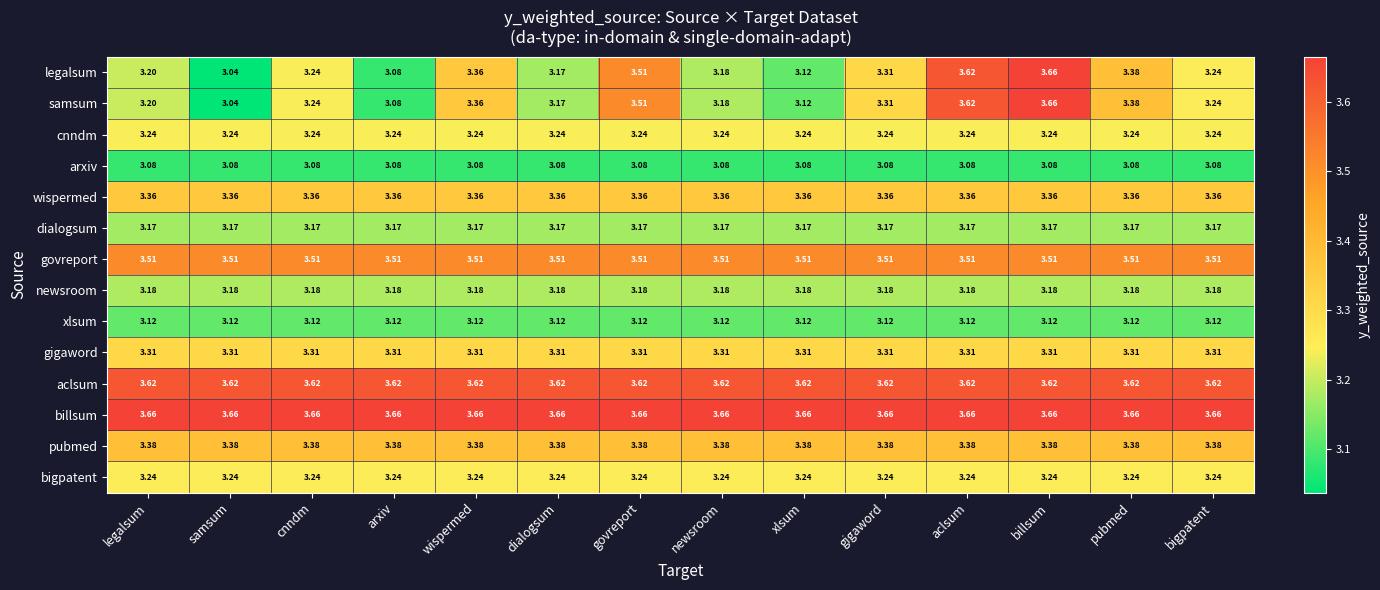

Where is legalsum nearest to the value 3?

samsum